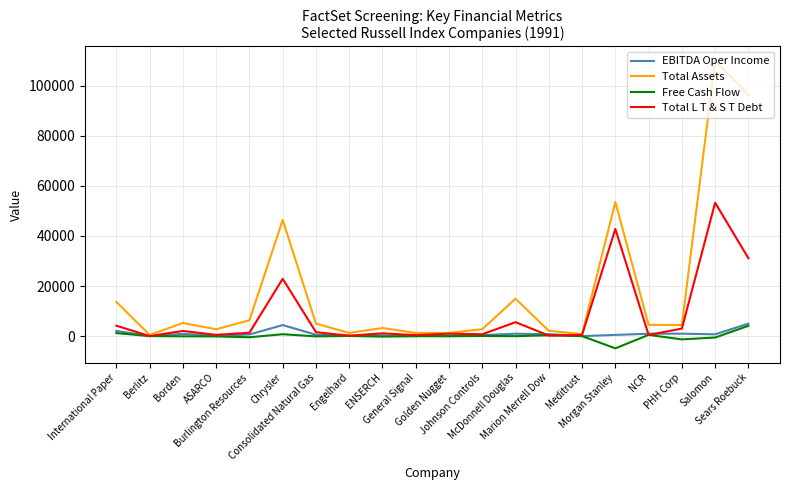

Where does the Total L T & S T Debt series first go above 1377?

International Paper